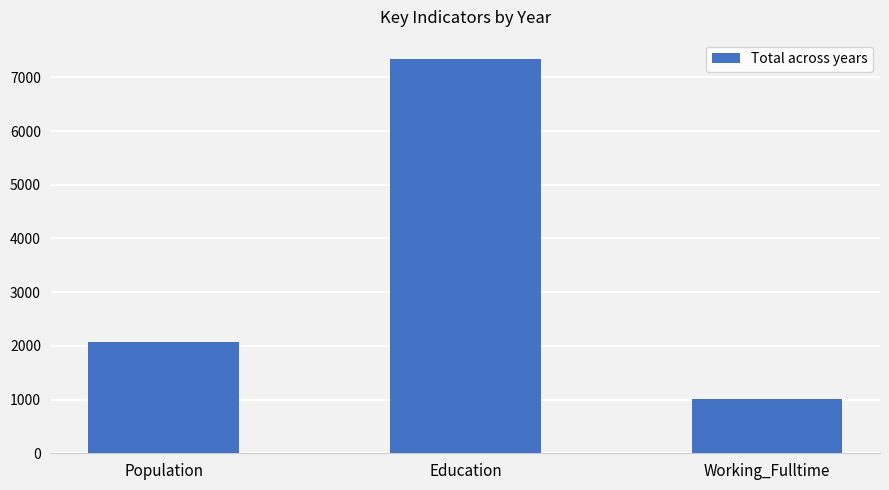

Reading left to right, transcribe all the data shown in this chart.

2078	7335	1010